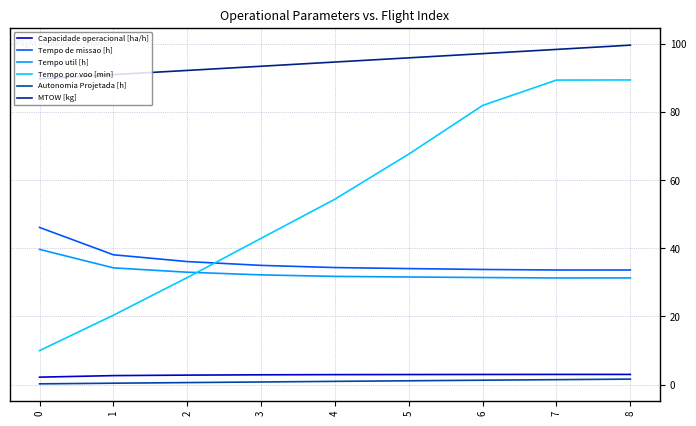

What are all the series names shown in the legend?

Capacidade operacional [ha/h], Tempo de missao [h], Tempo util [h], Tempo por voo [min], Autonomia Projetada [h], MTOW [kg]